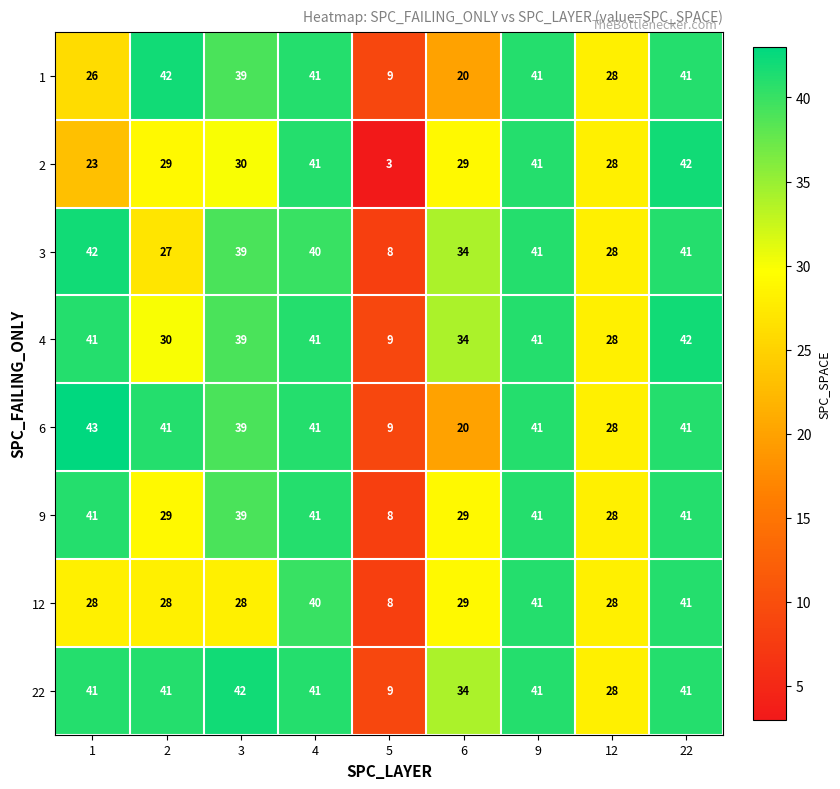

What is the sum of all 22 values?

318